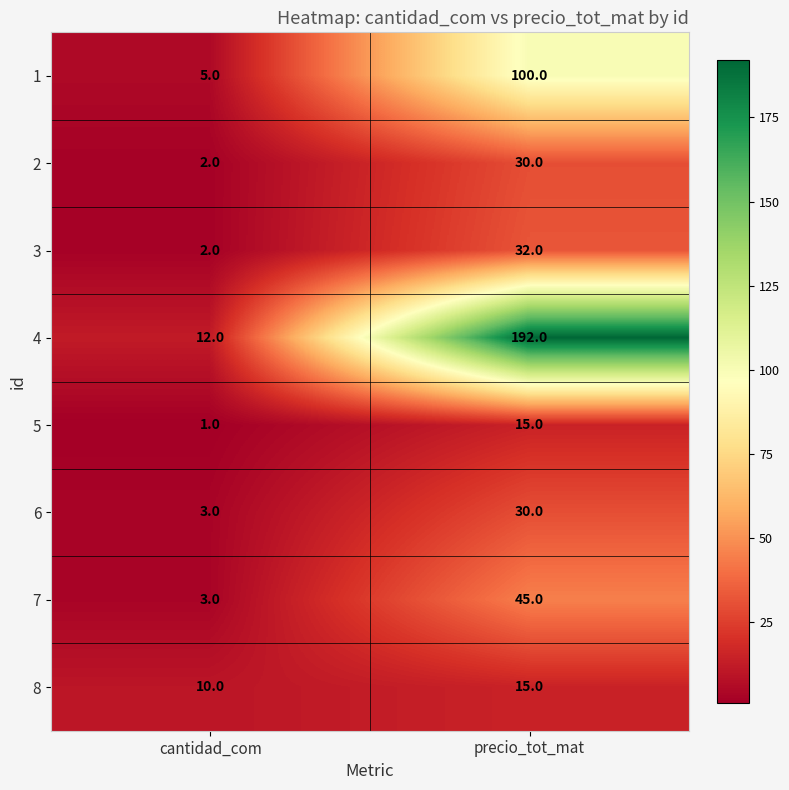

How many distinct data groups are displayed?

8